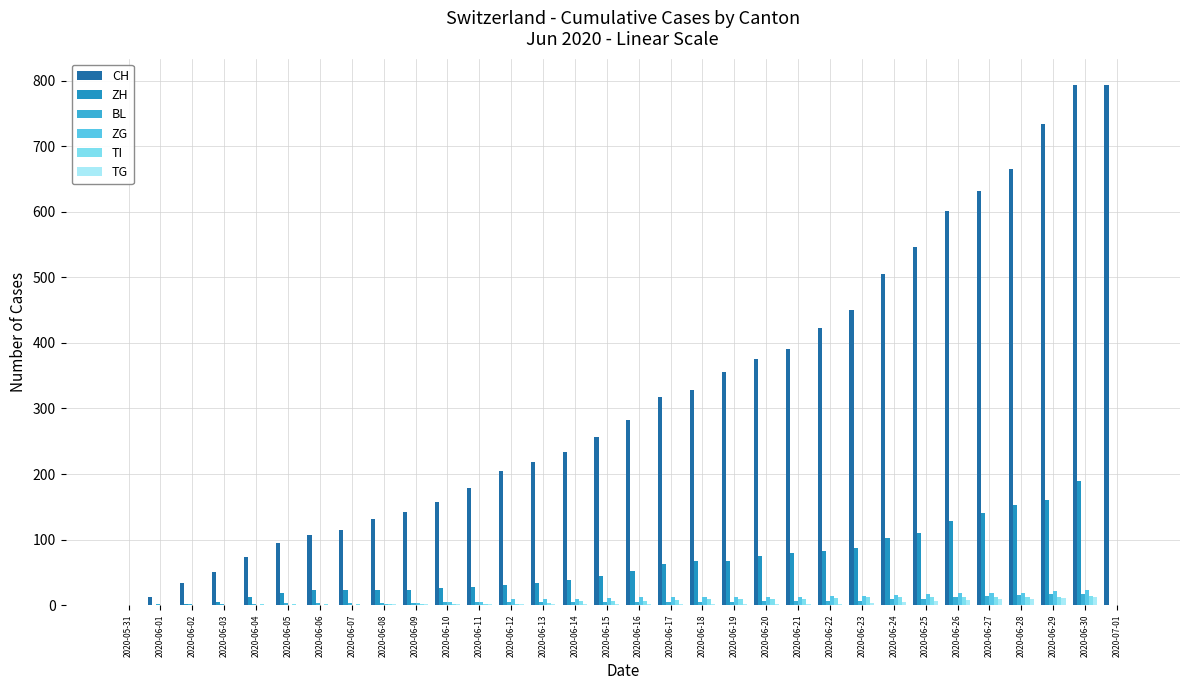

Is it true that CH equals 346 at 2020-06-29?

False